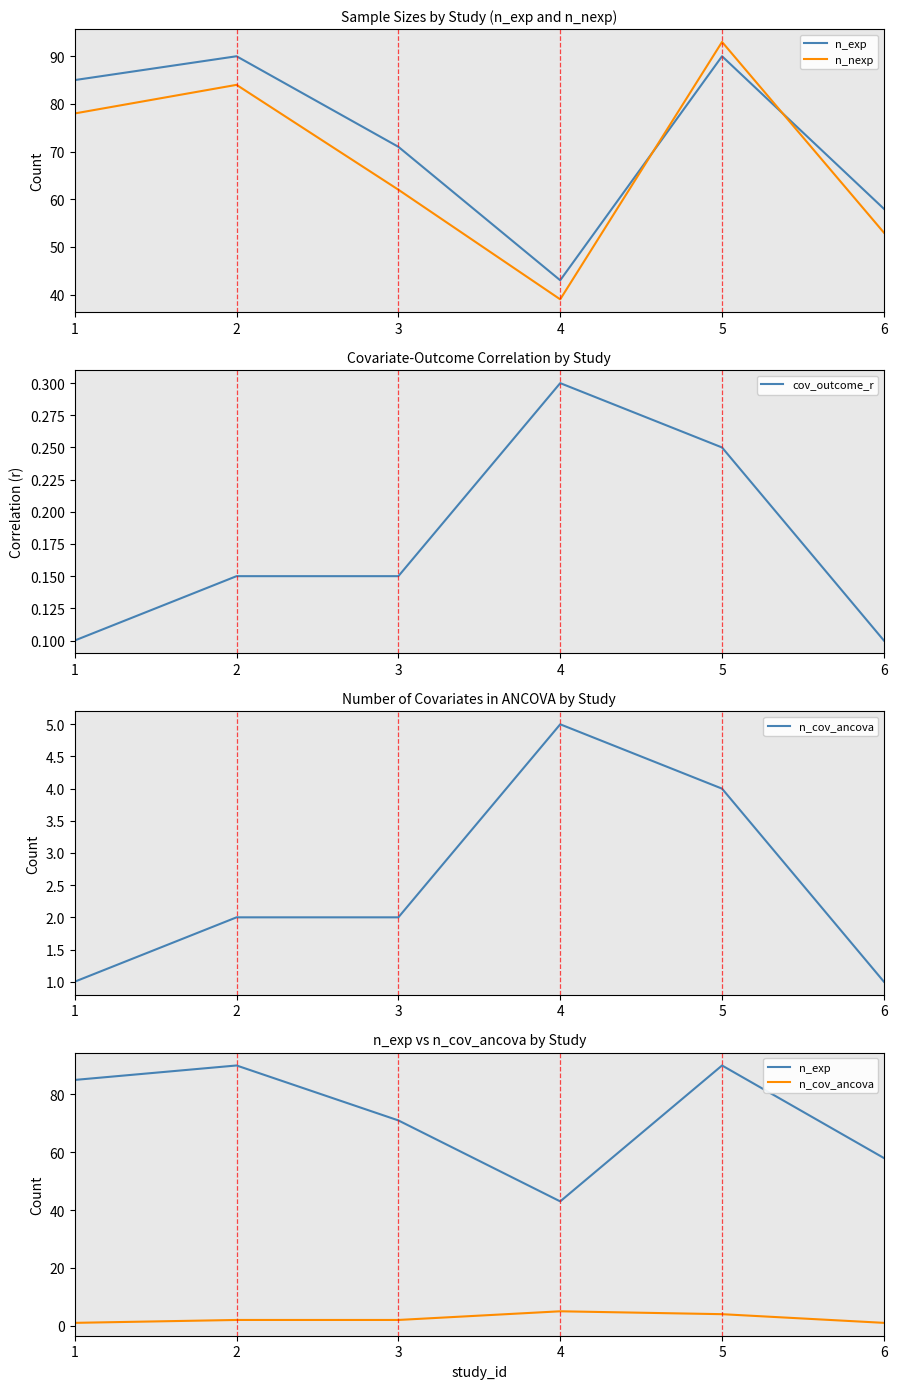

True or false: n_cov_ancova has a value of 5.0 at 4.

True